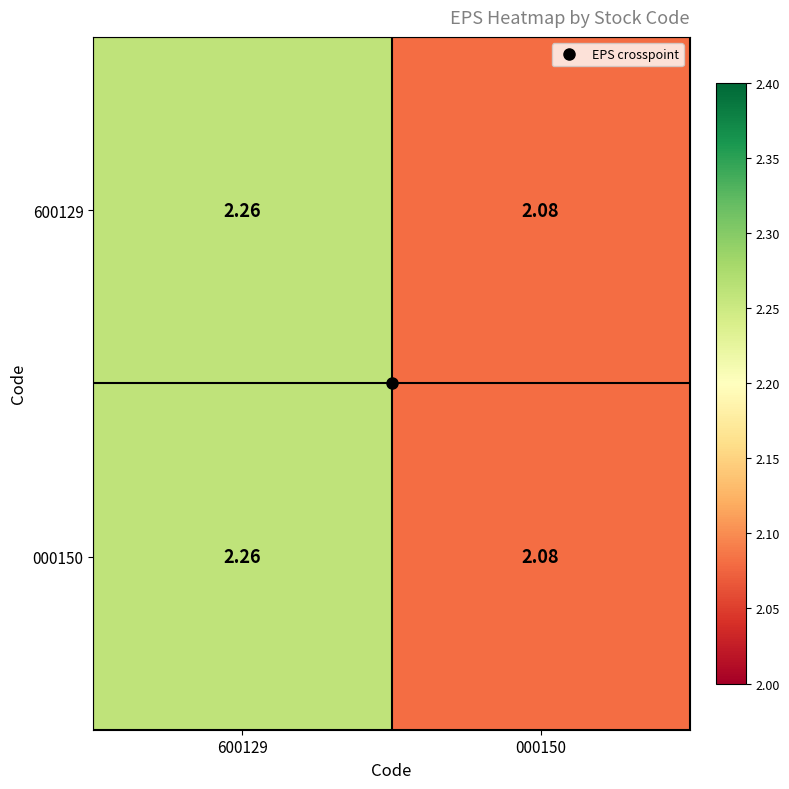

At which category is the sum across all series the highest?

600129